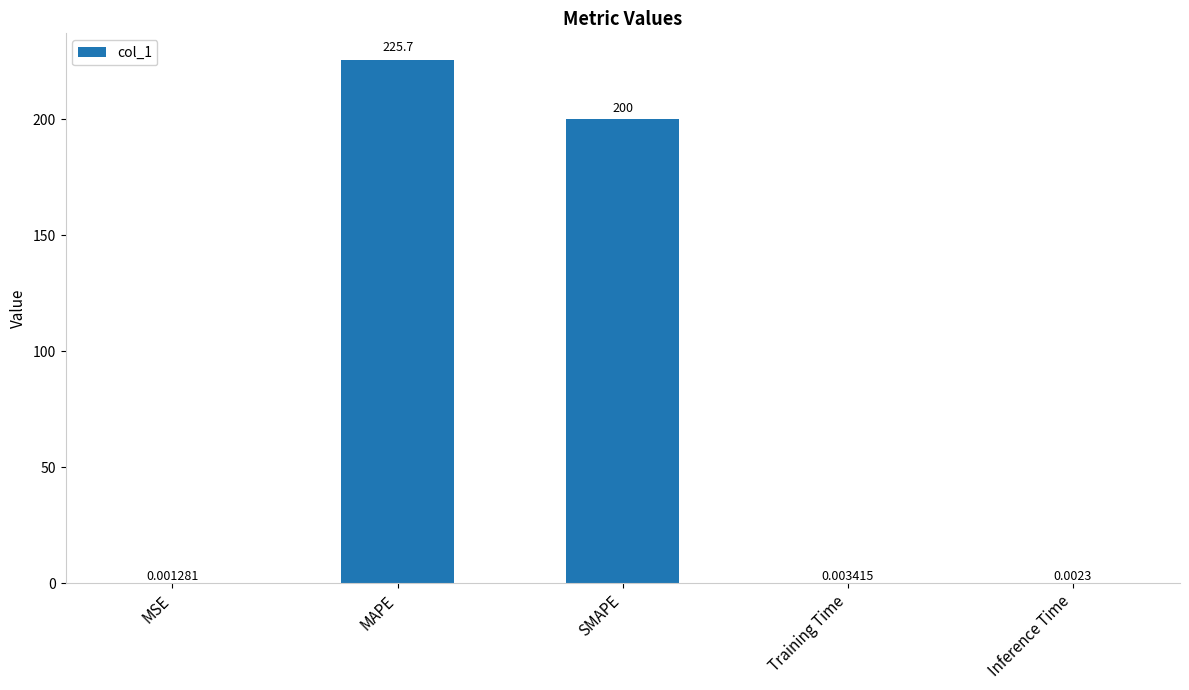

At which category does the chart reach its peak across all series?

MAPE